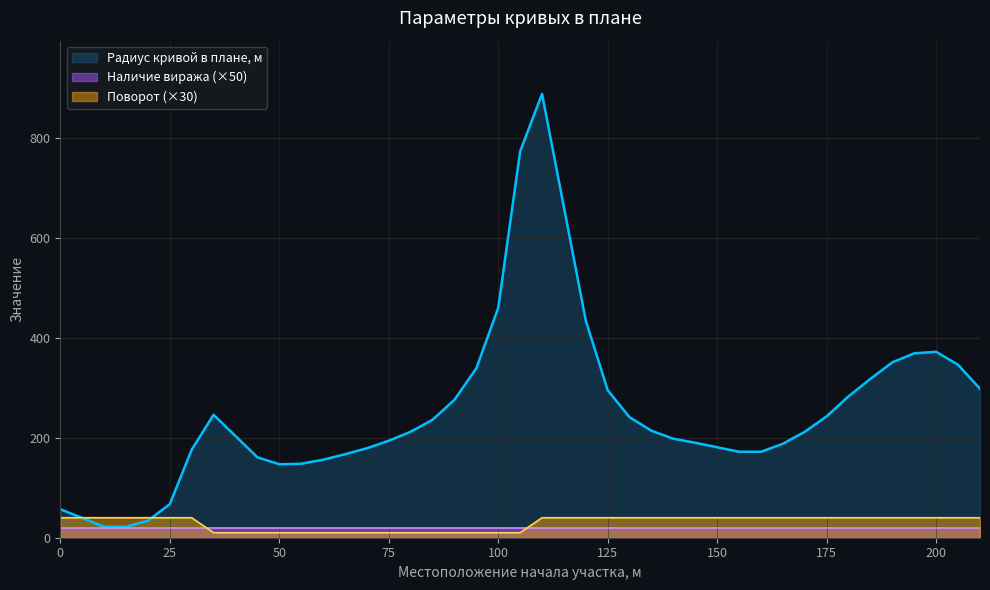

The value of Наличие виража (×50) at 175 is 20. True or false?

True